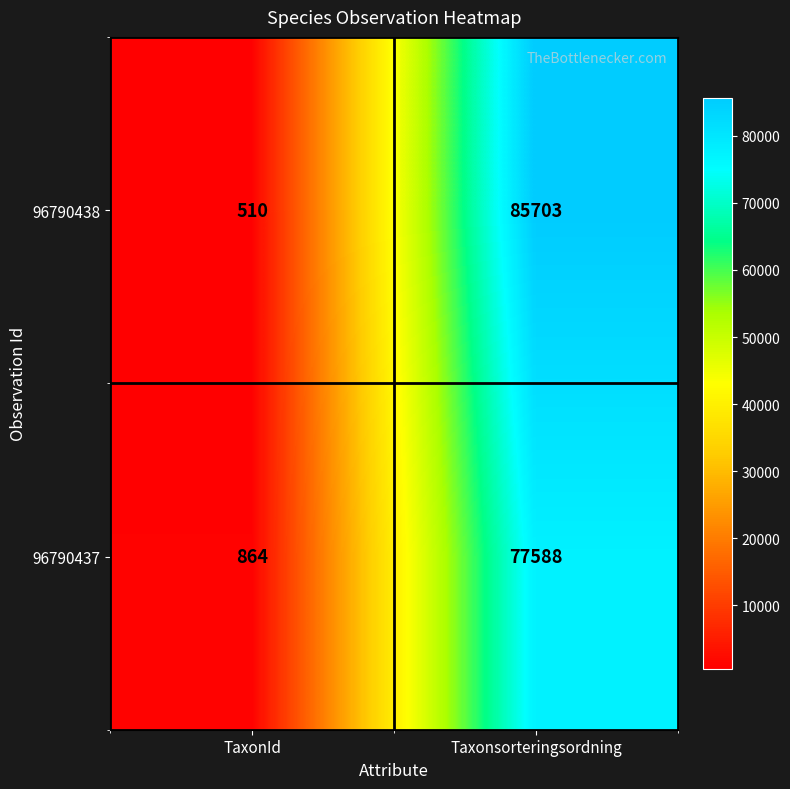

Is it true that 96790438 equals 510 at TaxonId?

True